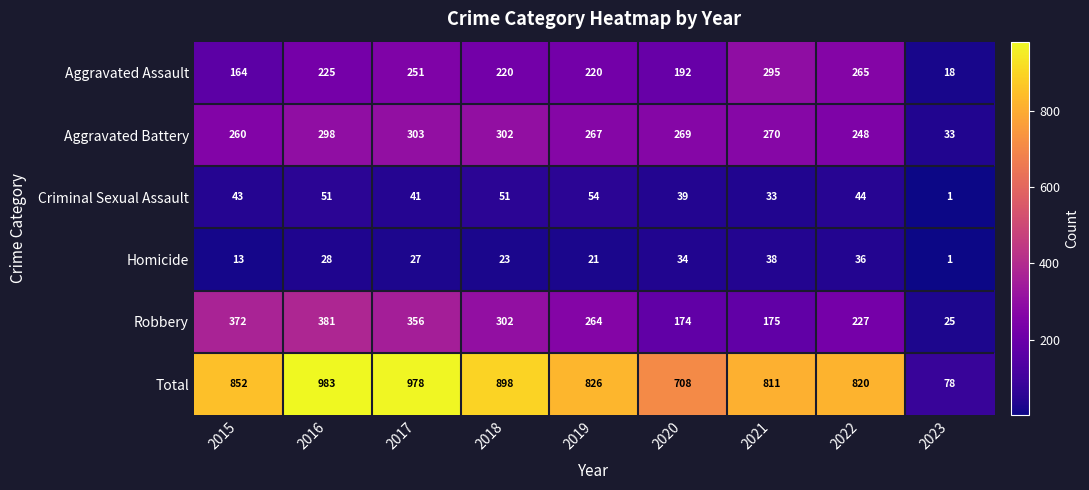

What is the difference between the Criminal Sexual Assault values at 2019 and 2016?

3